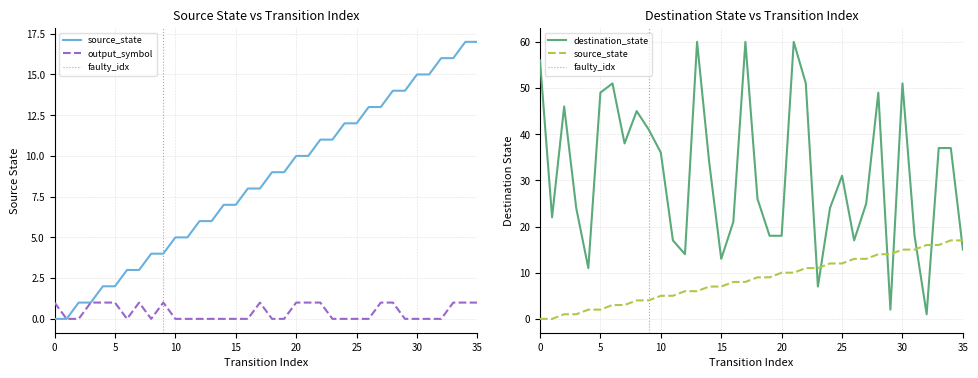

True or false: output_symbol and destination_state cross at least once.

False